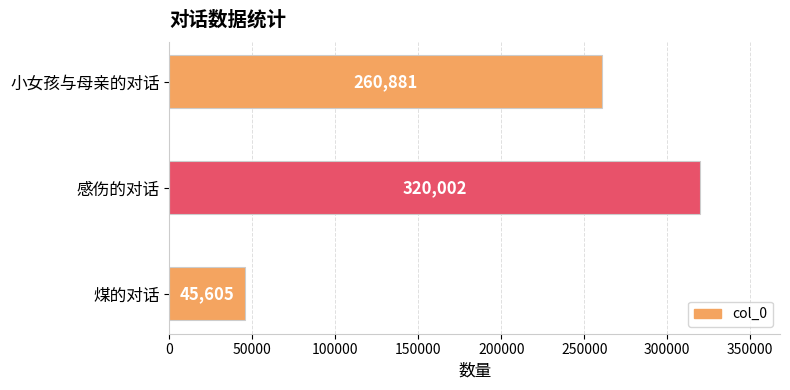

How many values are between 45605 and 320002?

3